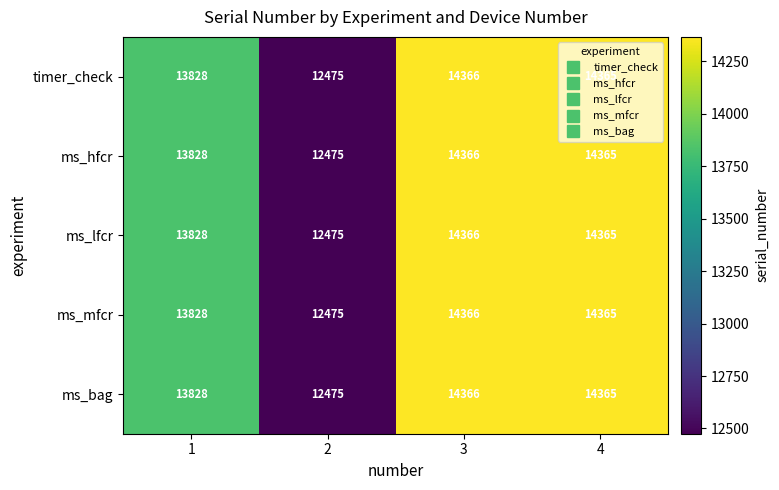

True or false: ms_lfcr has a value of 14366 at 3.

True